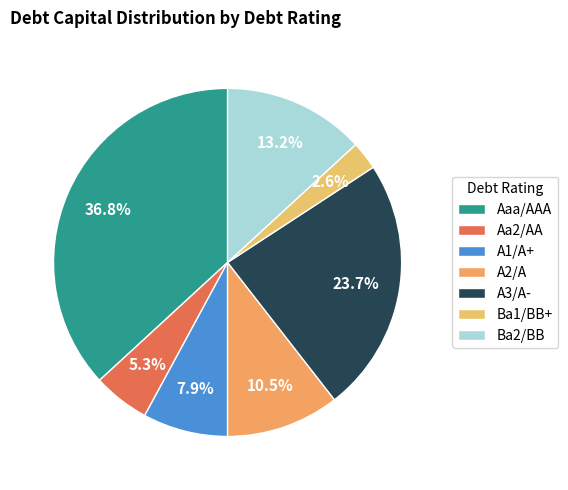

How many slices are in this pie chart?

7